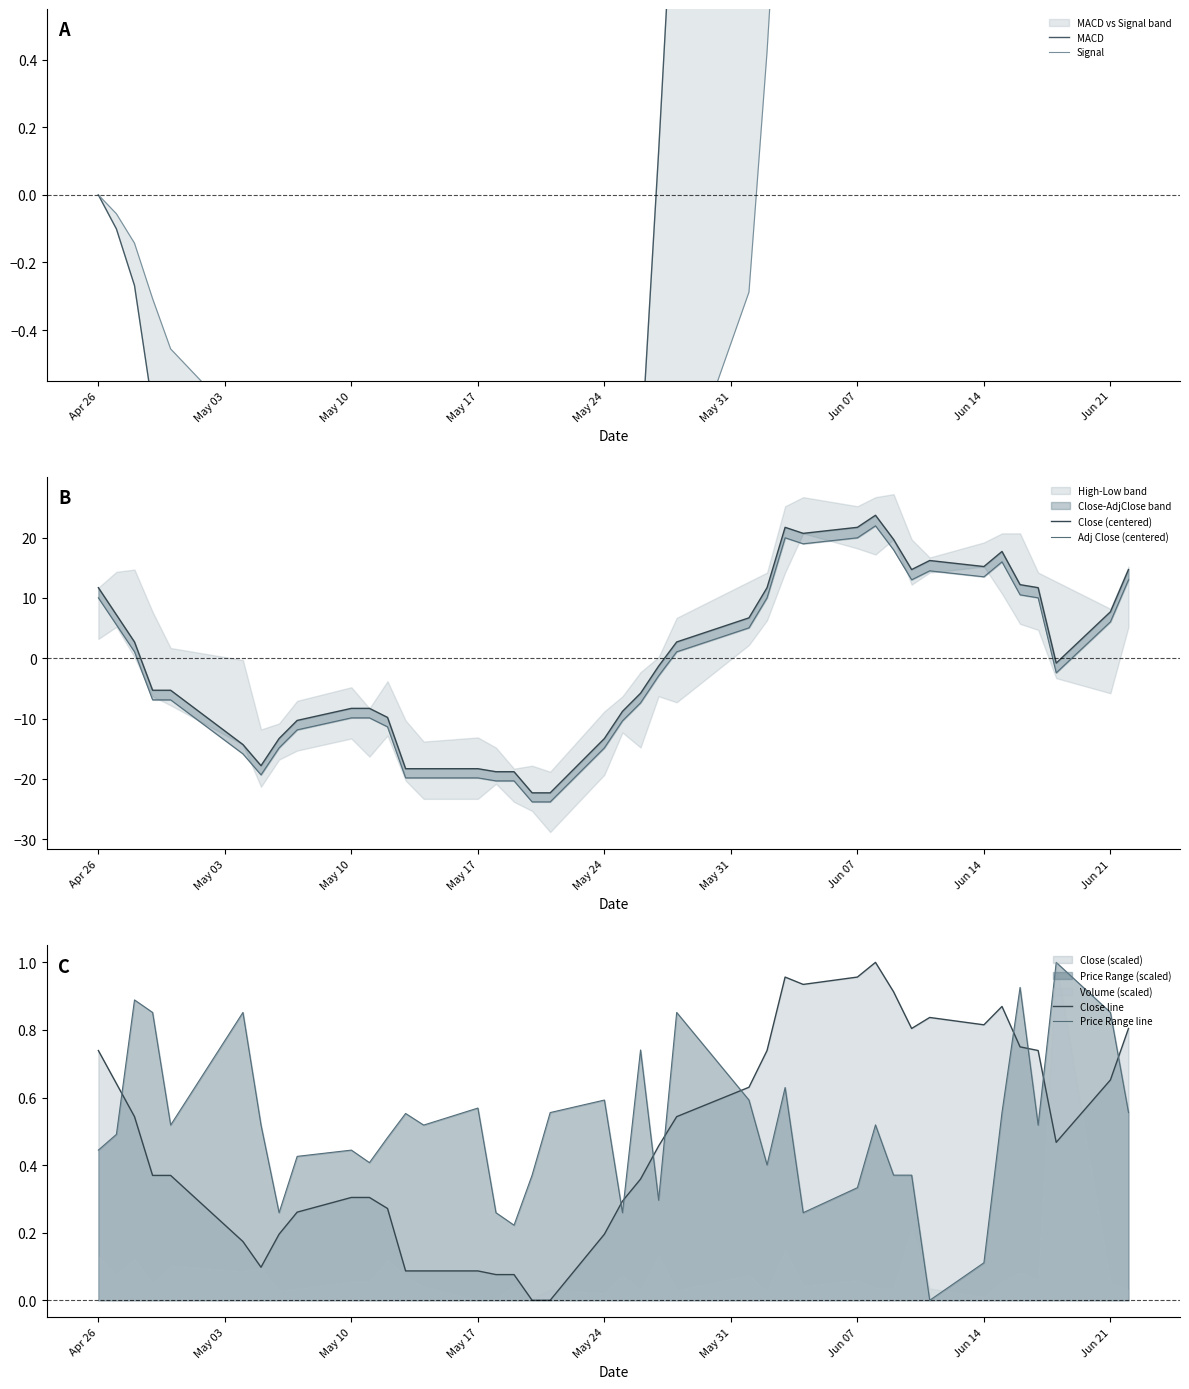

The Price Range line series shows 0.8 at May 17. True or false?

False